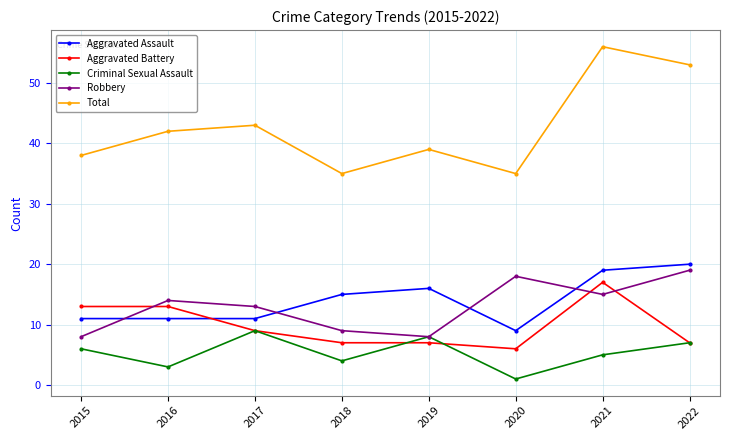

What is the minimum value for Robbery?

8